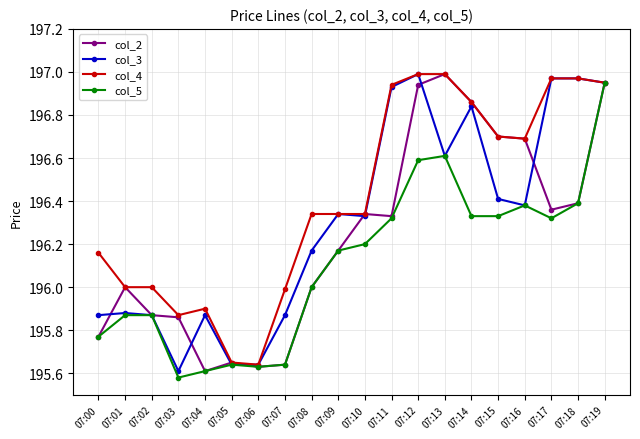

True or false: col_3 has a value of 196.4 at 07:16.

True